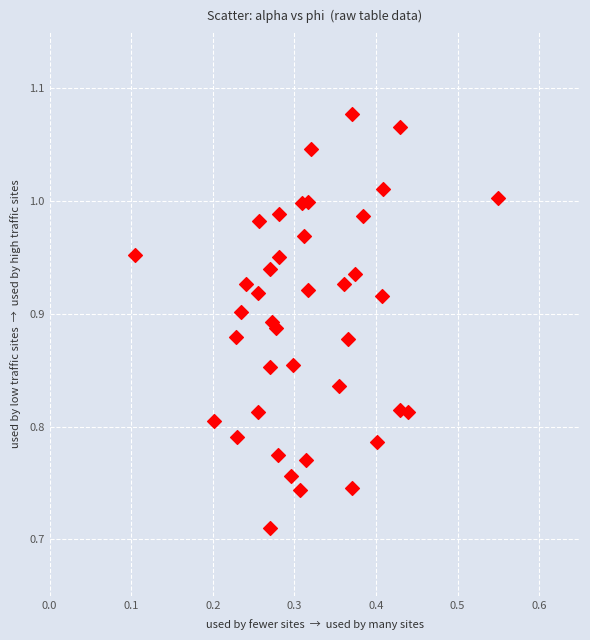

What is the range of X values (max minus min)?

0.4